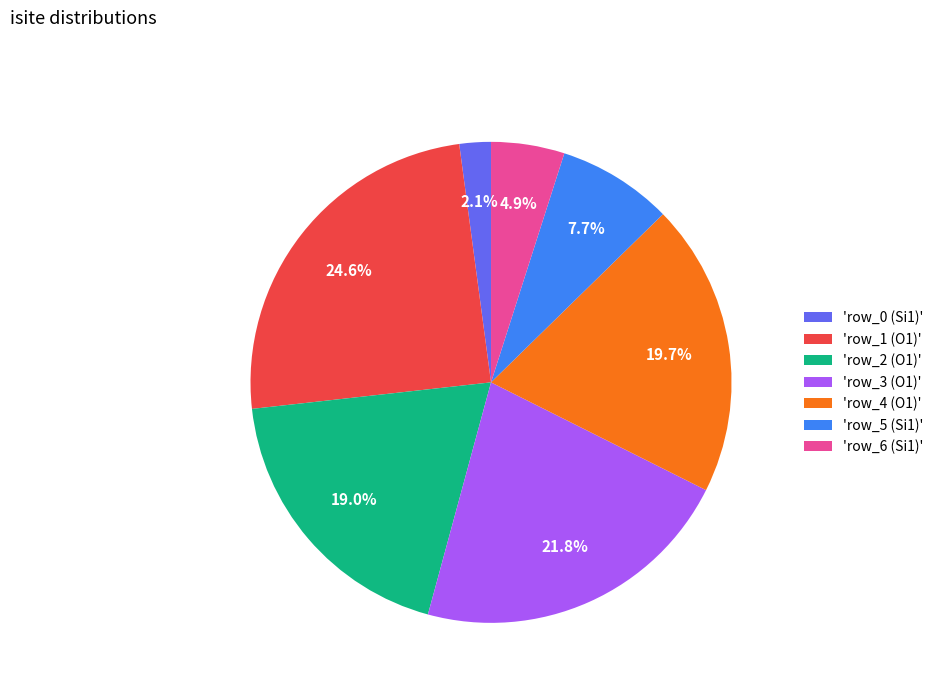

How many segments does this pie chart have?

7